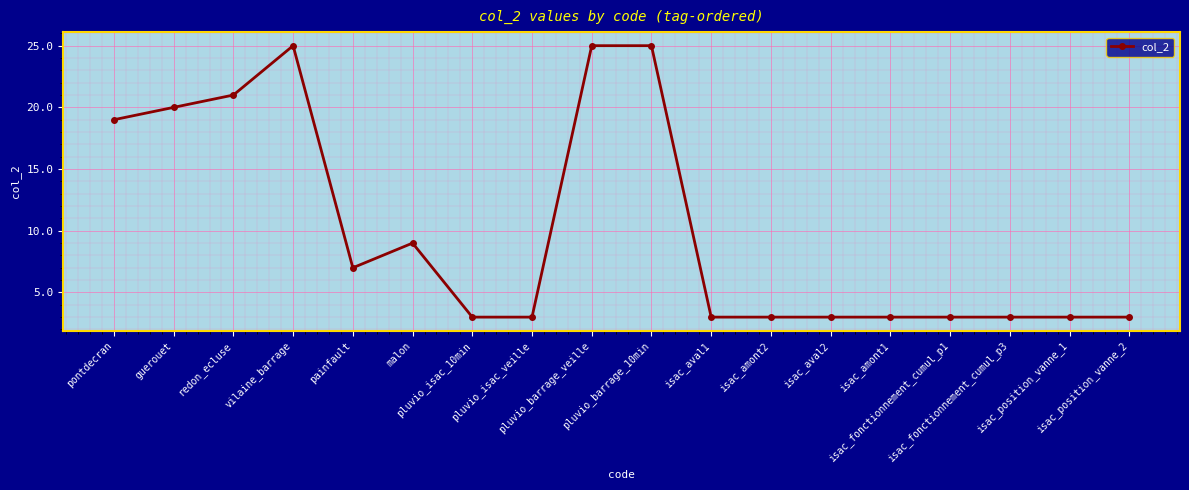

The chart shows a value of 26 at pontdecran. True or false?

False